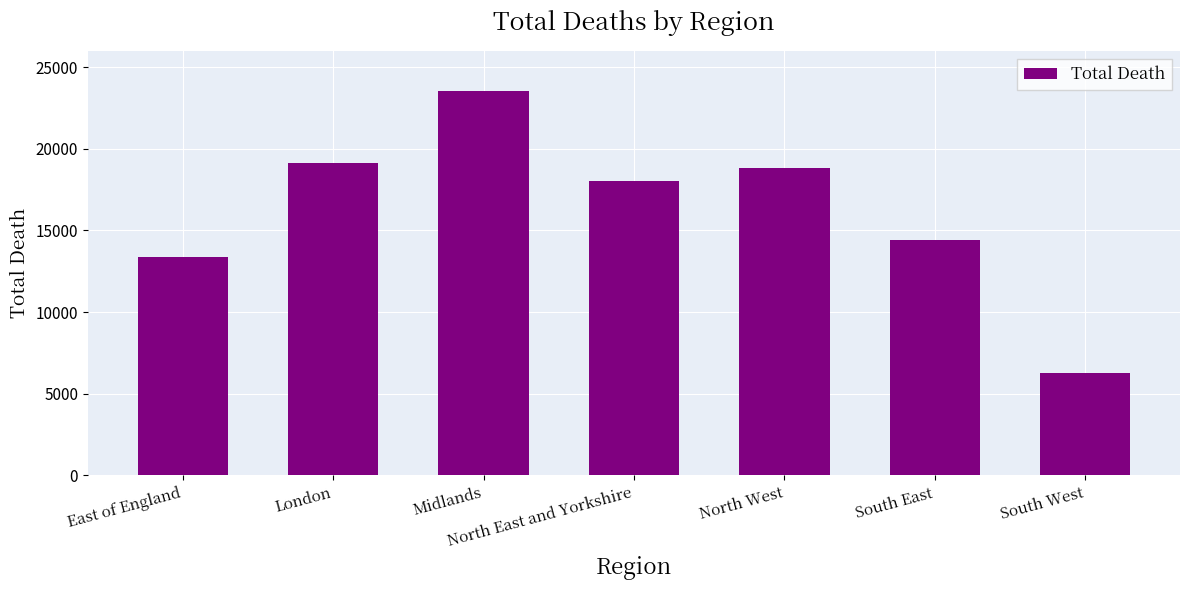

Are the bars horizontal?

No